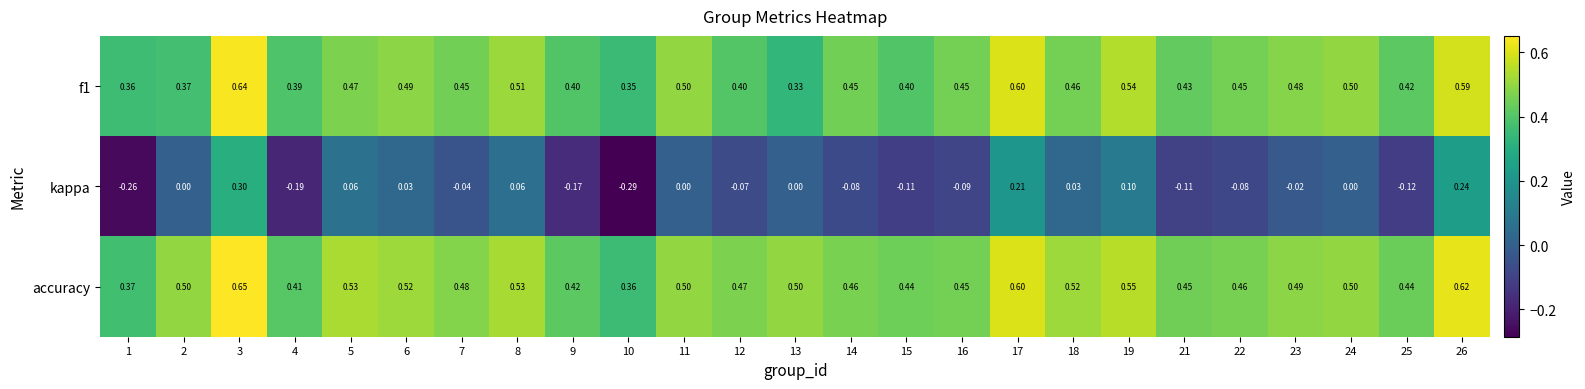

Which series has the largest total across all categories?

accuracy